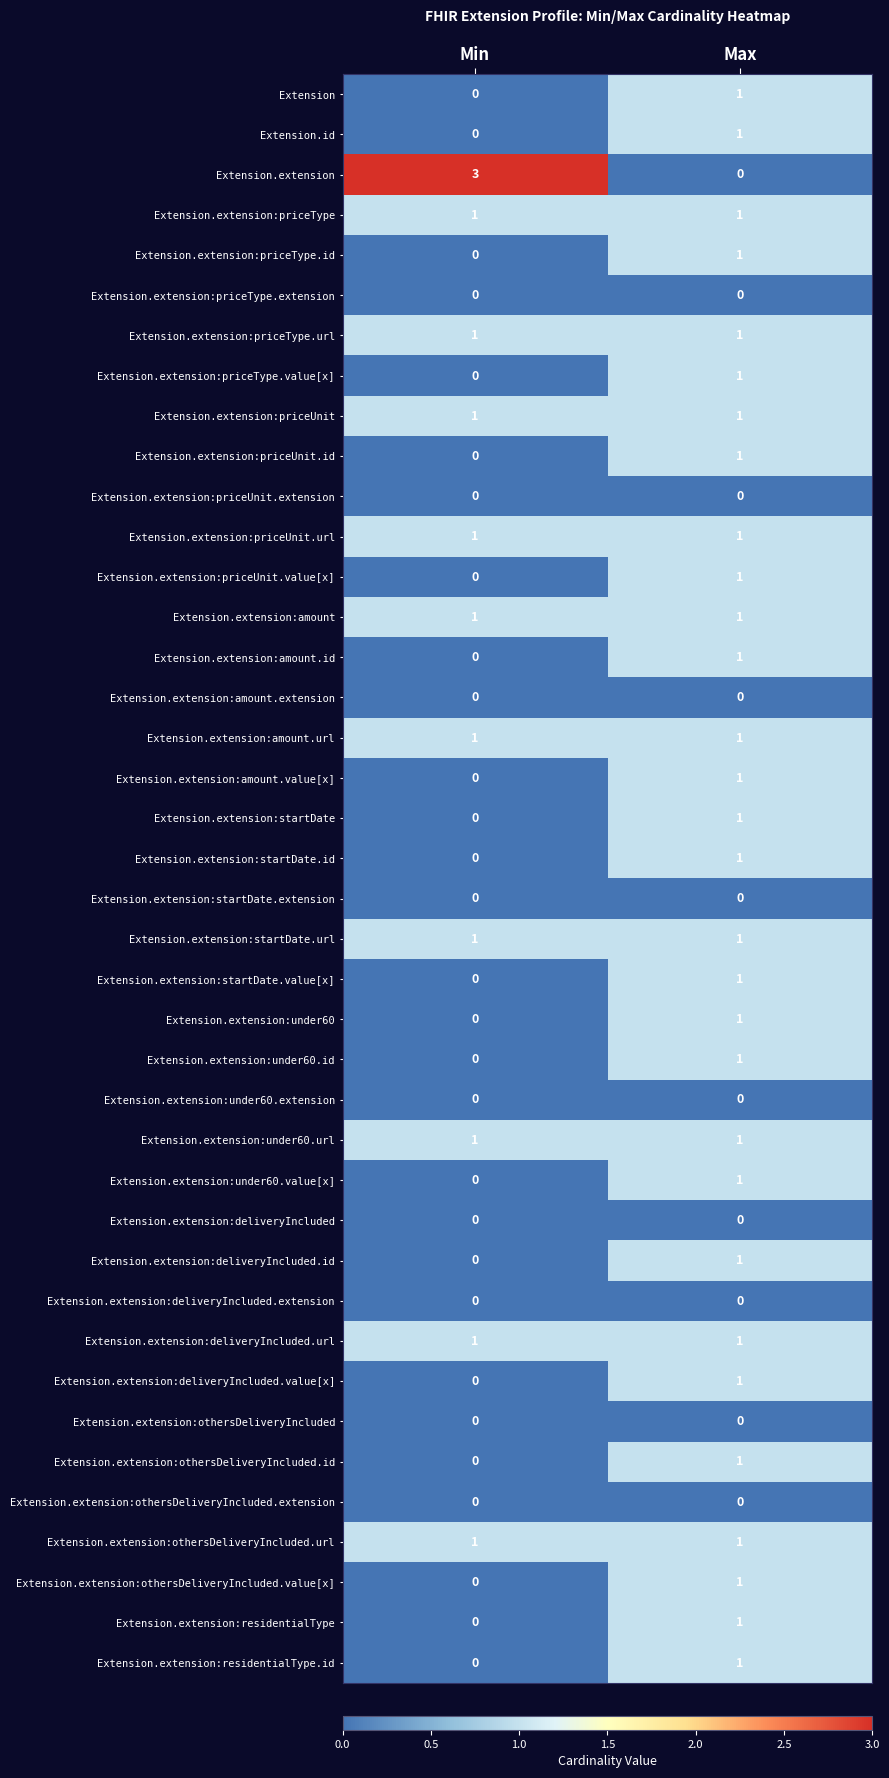

What is the difference between the maximum and minimum values in the Extension.extension series?

3